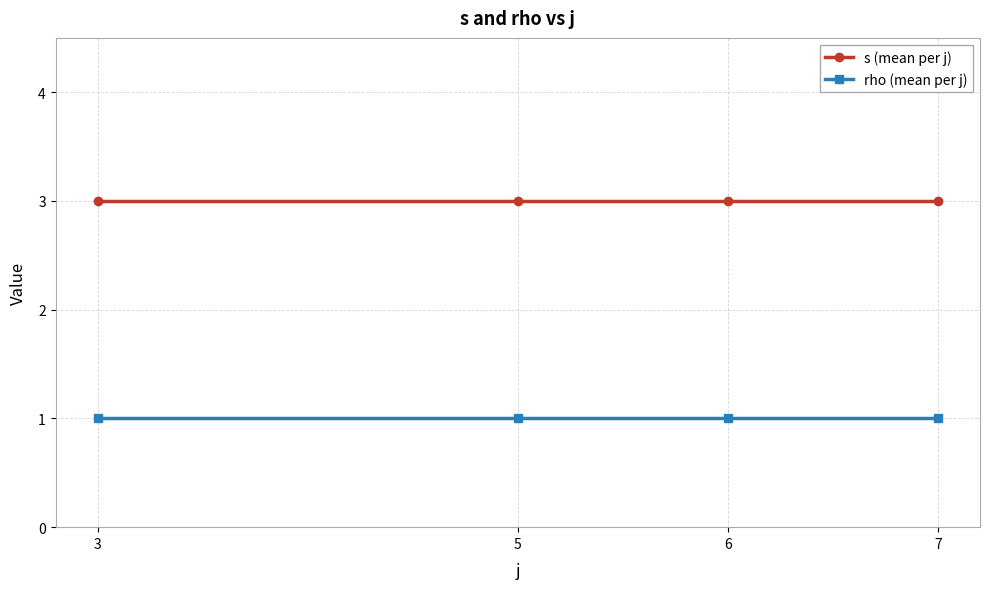

What value does the s (mean per j) series have at 5?

3